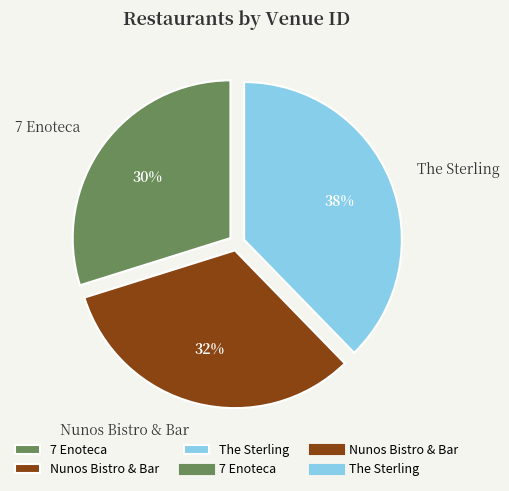

To the nearest percent, what portion does Nunos Bistro & Bar represent?

32%